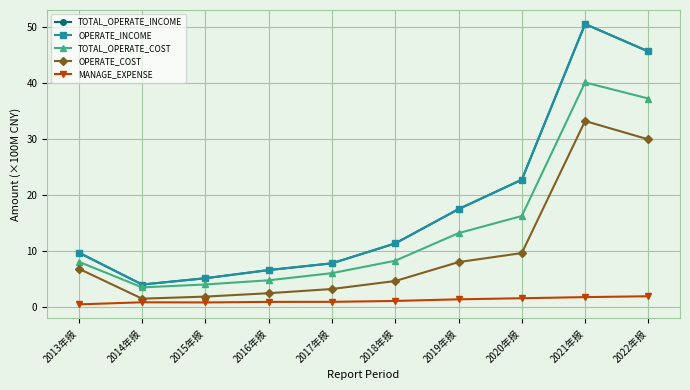

Is the value of OPERATE_INCOME at 2019年报 greater than the value of TOTAL_OPERATE_INCOME at 2021年报?

No